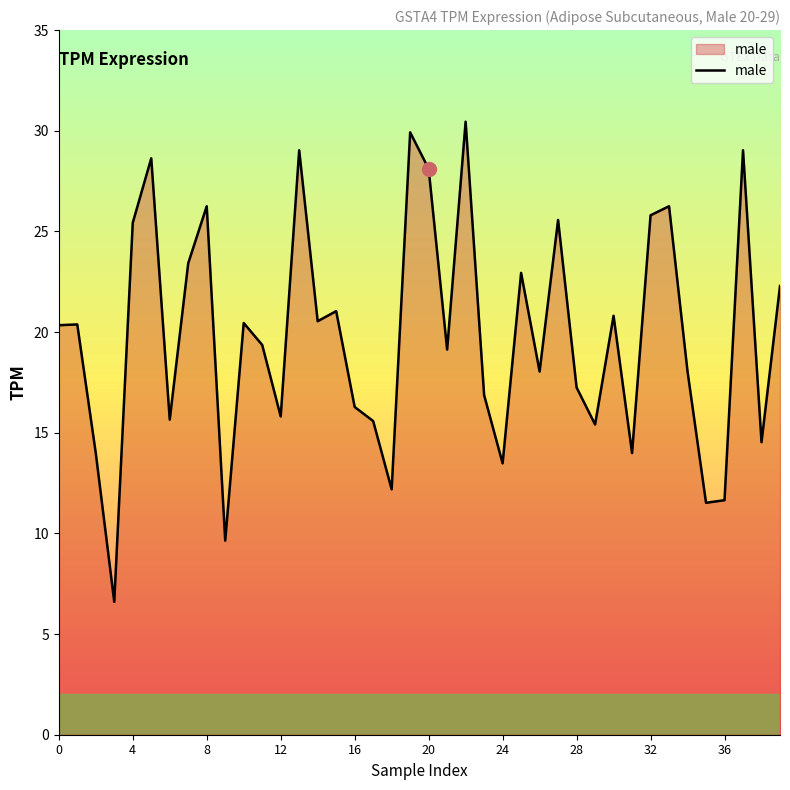

What is the difference between the maximum and minimum values?

23.8